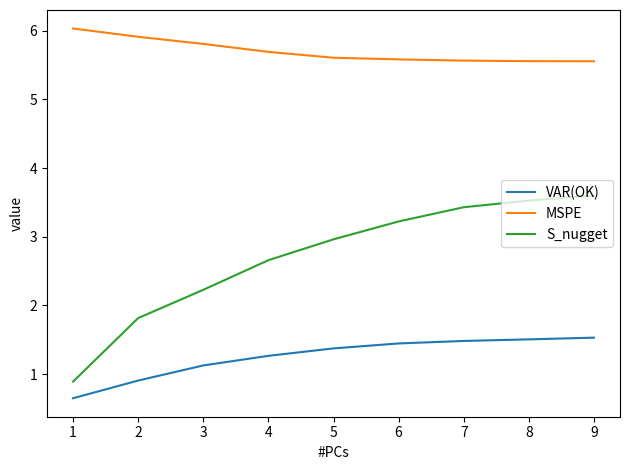

What is the maximum value for S_nugget?

3.6